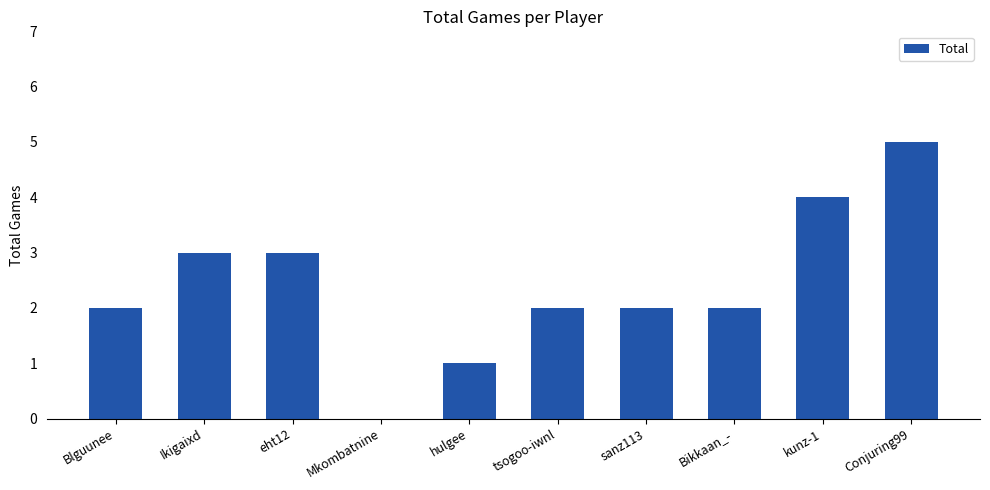

How many values are above zero?

9